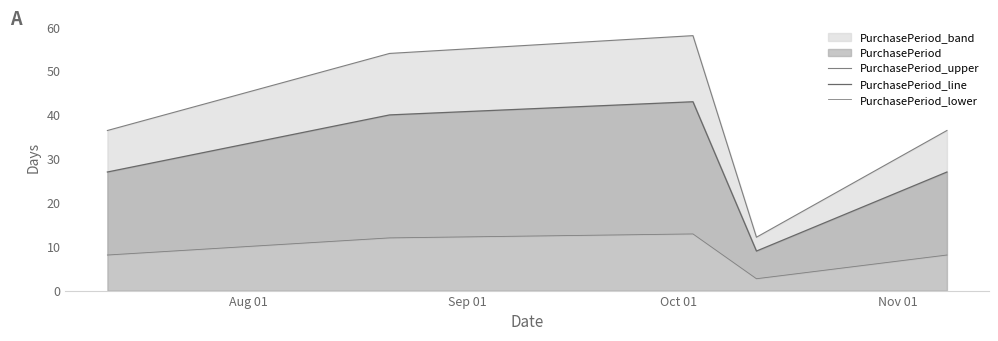

What is the difference between the maximum and minimum values in the PurchasePeriod_upper series?

45.9